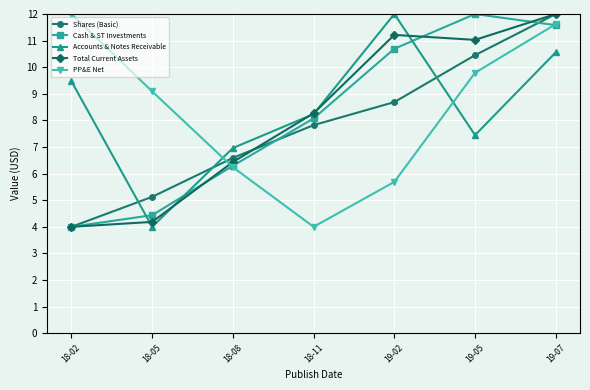

At which label does Shares (Basic) first exceed 7?

18-11